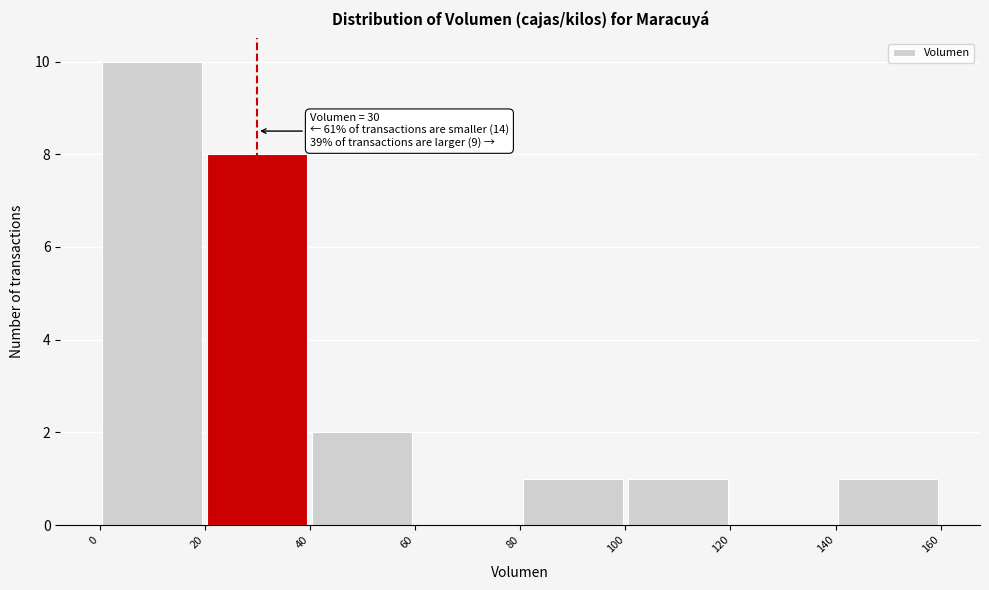

Which range on the x-axis has the tallest bar?

0 to 20